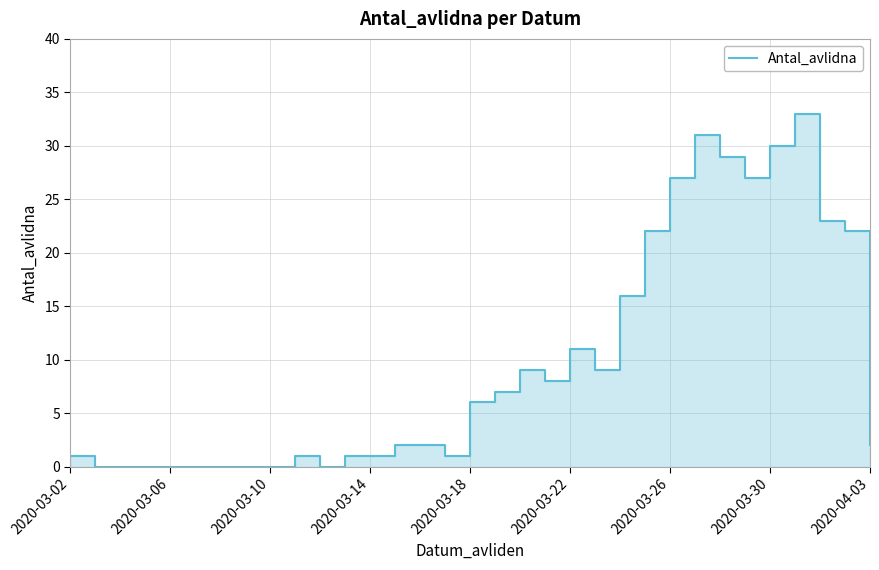

What is the sum of all values?

321